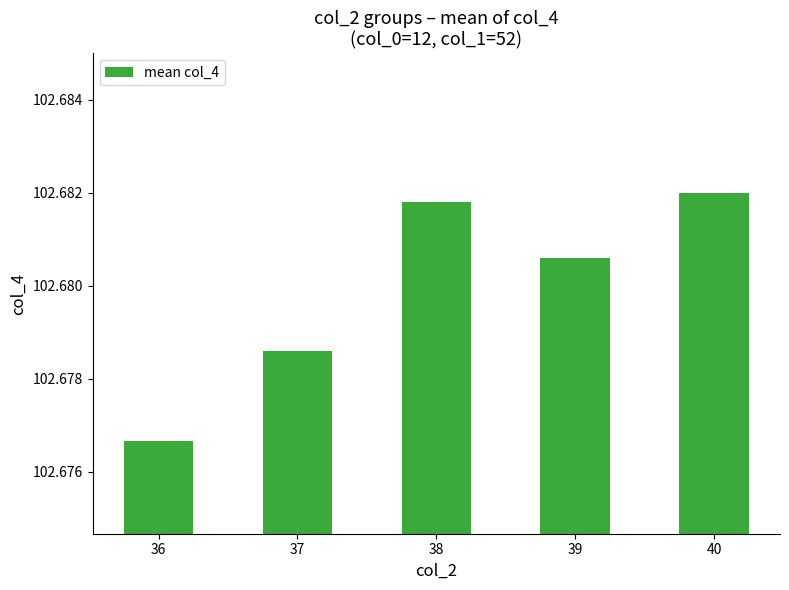

At which label is the value closest to 102?

36